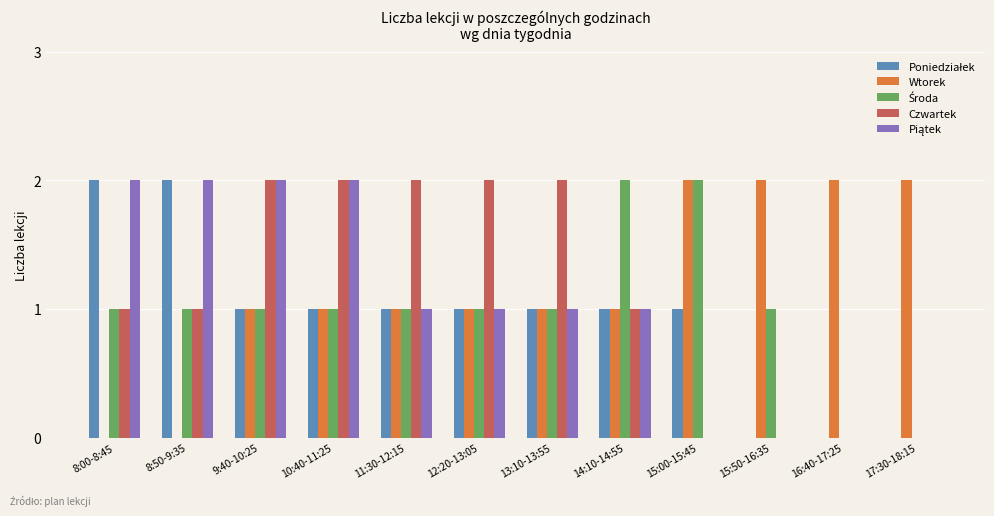

How many groups of bars are there?

12